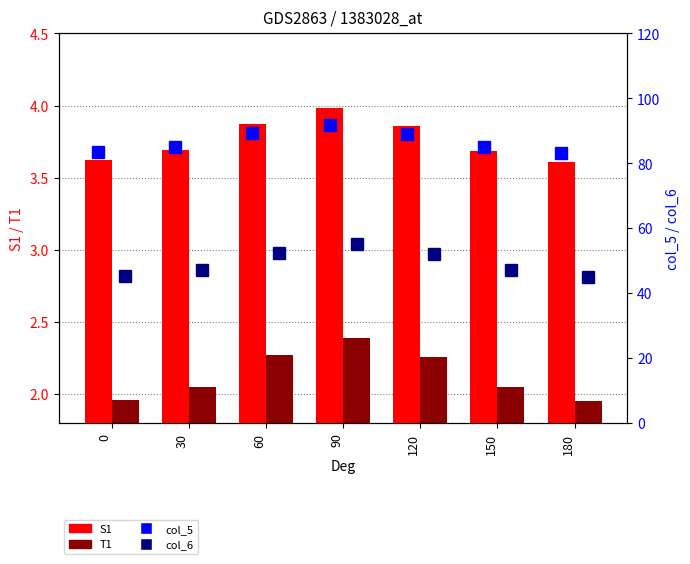

The S1 series shows 3.6 at 0. True or false?

True